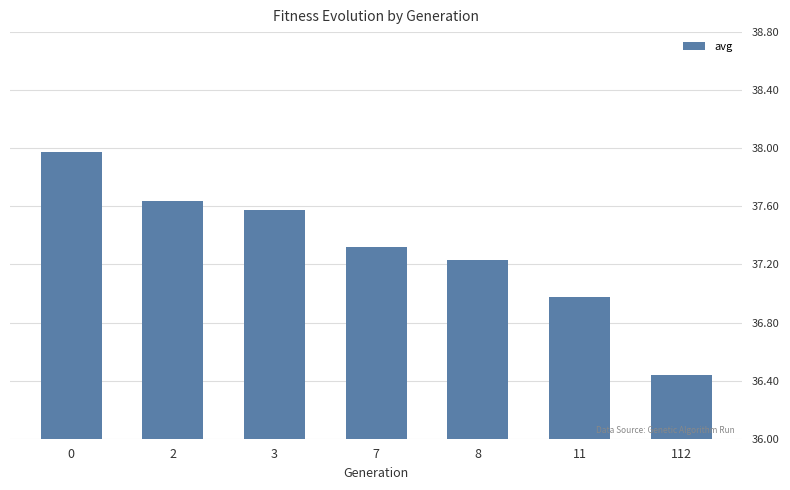

What is the value of the 1st bar from the left?

38.0